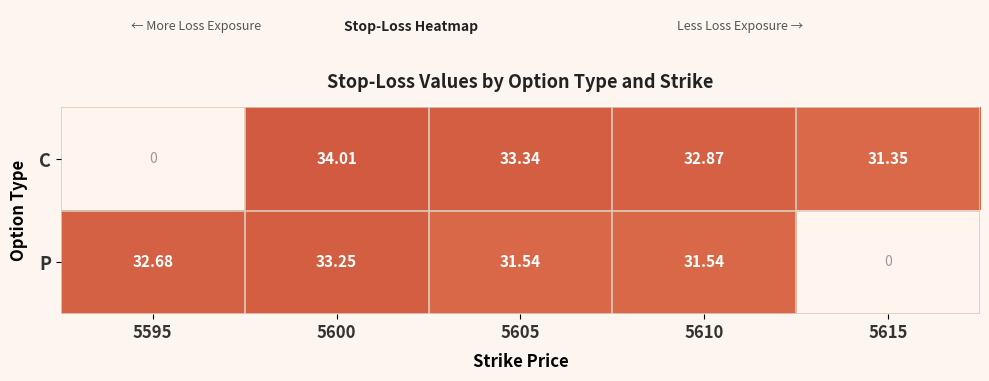

What is the total value across all series at 5615?

31.4